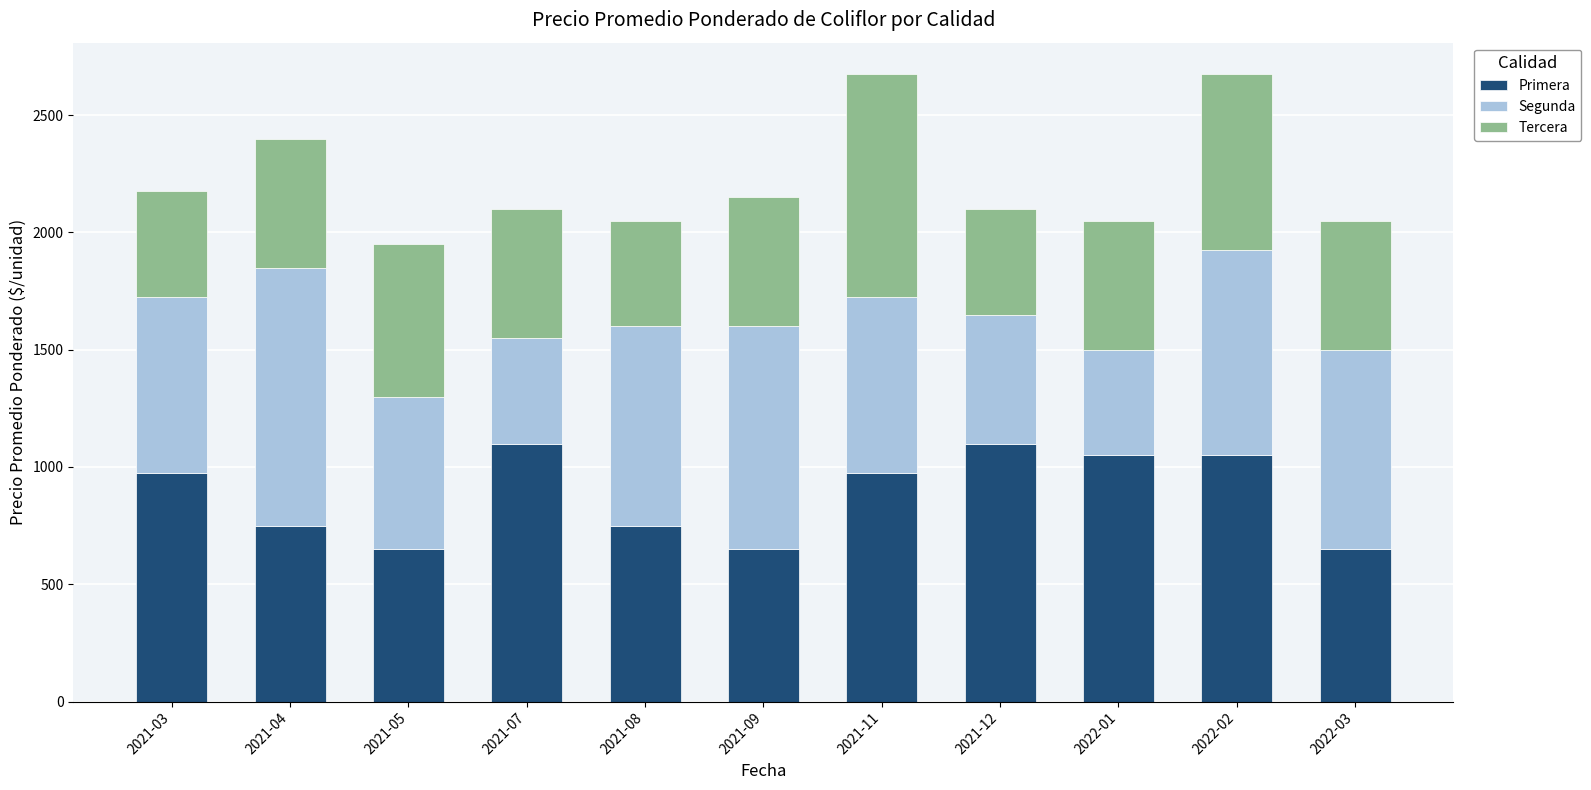

What is the highest value of the Primera series?

1100